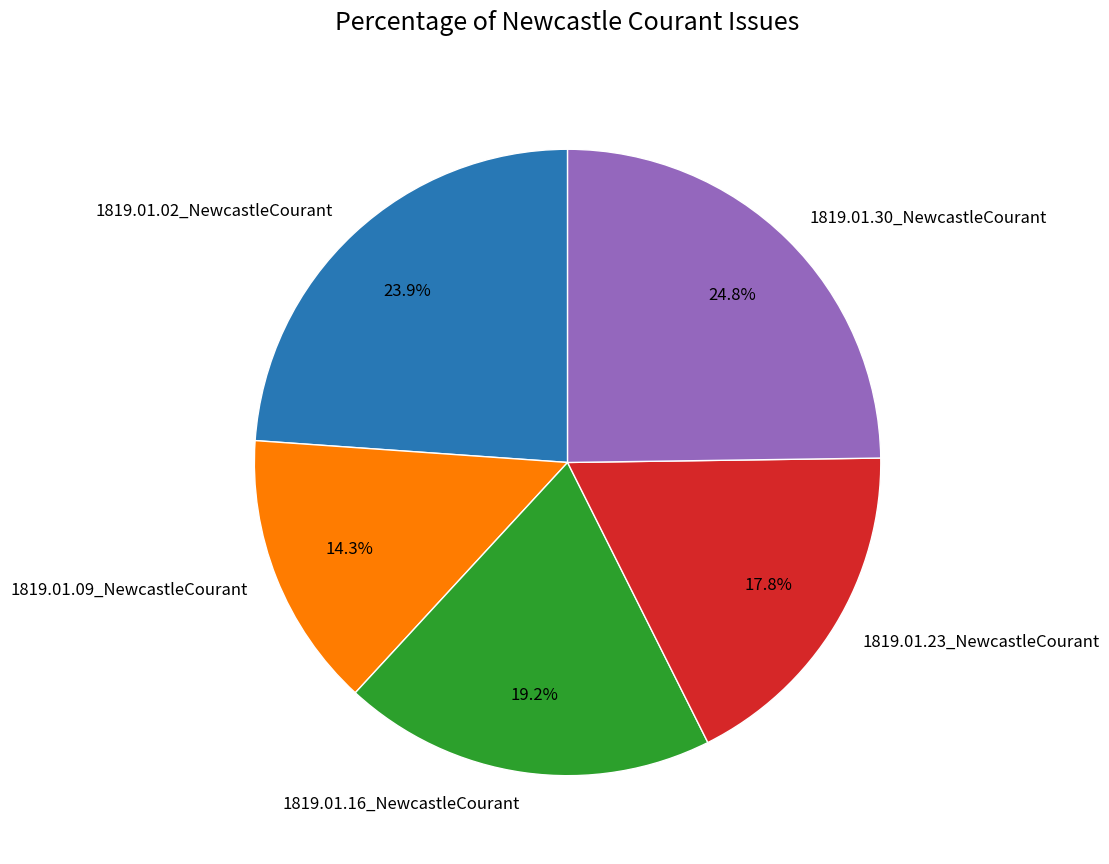

To the nearest percent, what percentage of the pie is 1819.01.16_NewcastleCourant?

19%